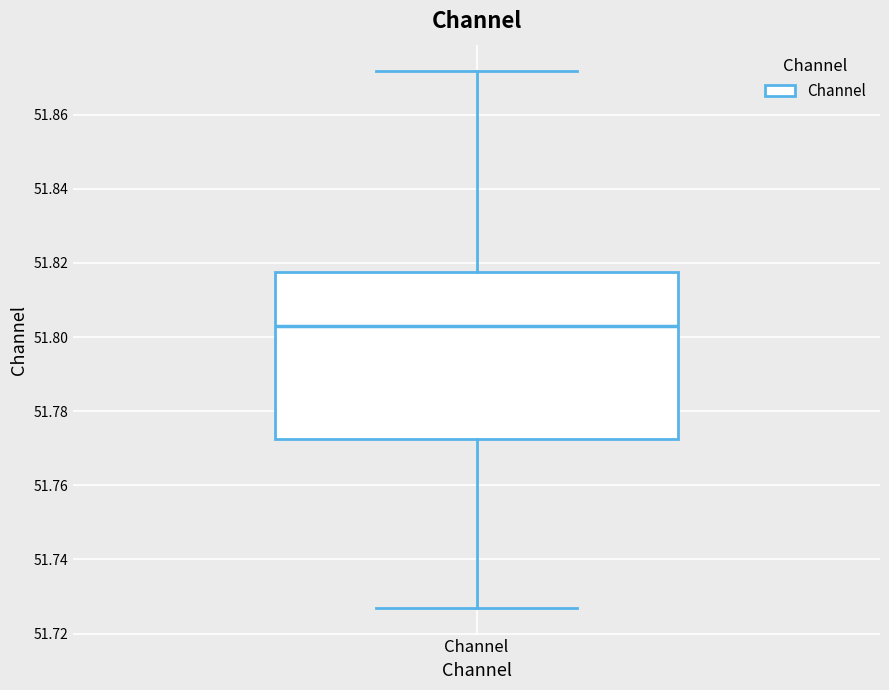

Read this box plot against the y-axis: the position of the median line, the range covered by the box, and the ends of both whiskers. The values are not printed on the chart, so give them approximately, as read against the axis.

median 51.802, box 51.772 to 51.818, whiskers 51.726 to 51.872